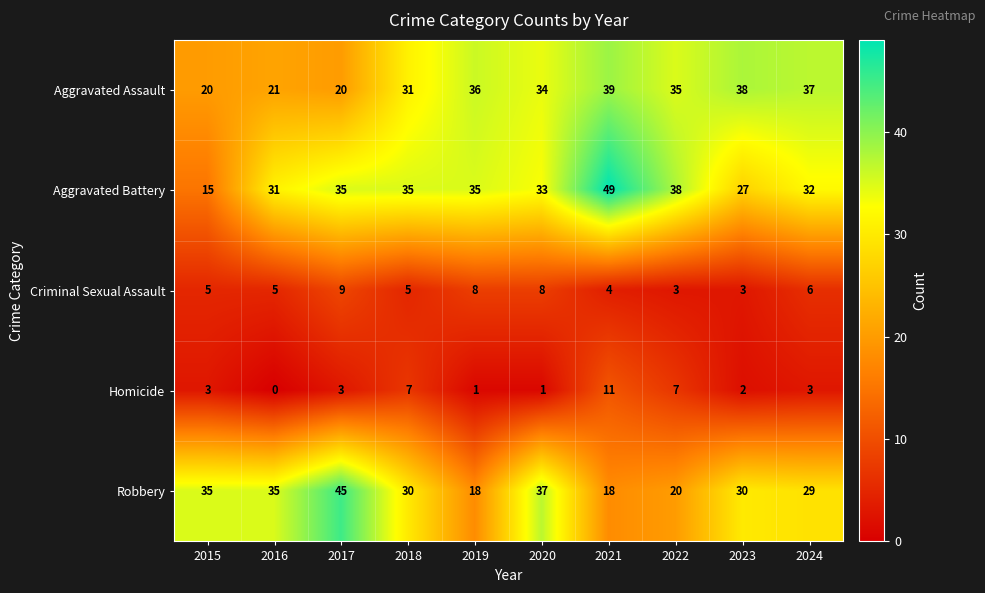

What value does the Robbery series have at 2022?

20